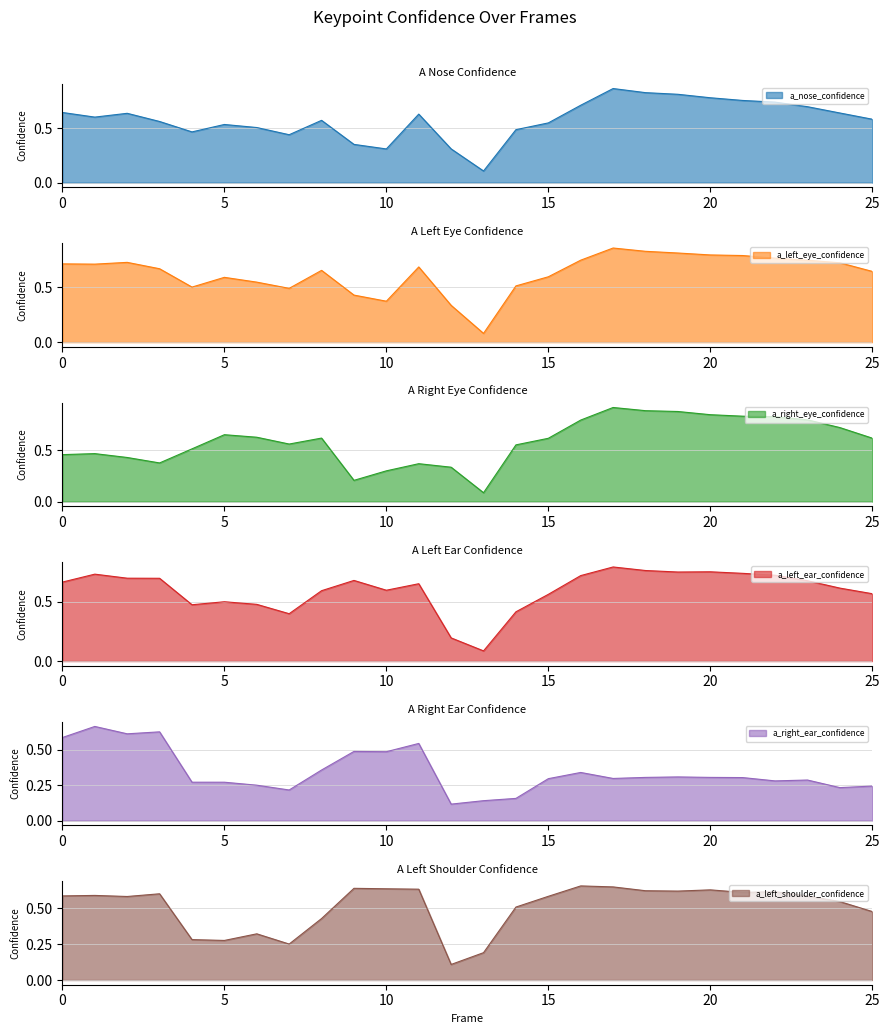

Which series has the widest spread of values?

a_right_eye_confidence